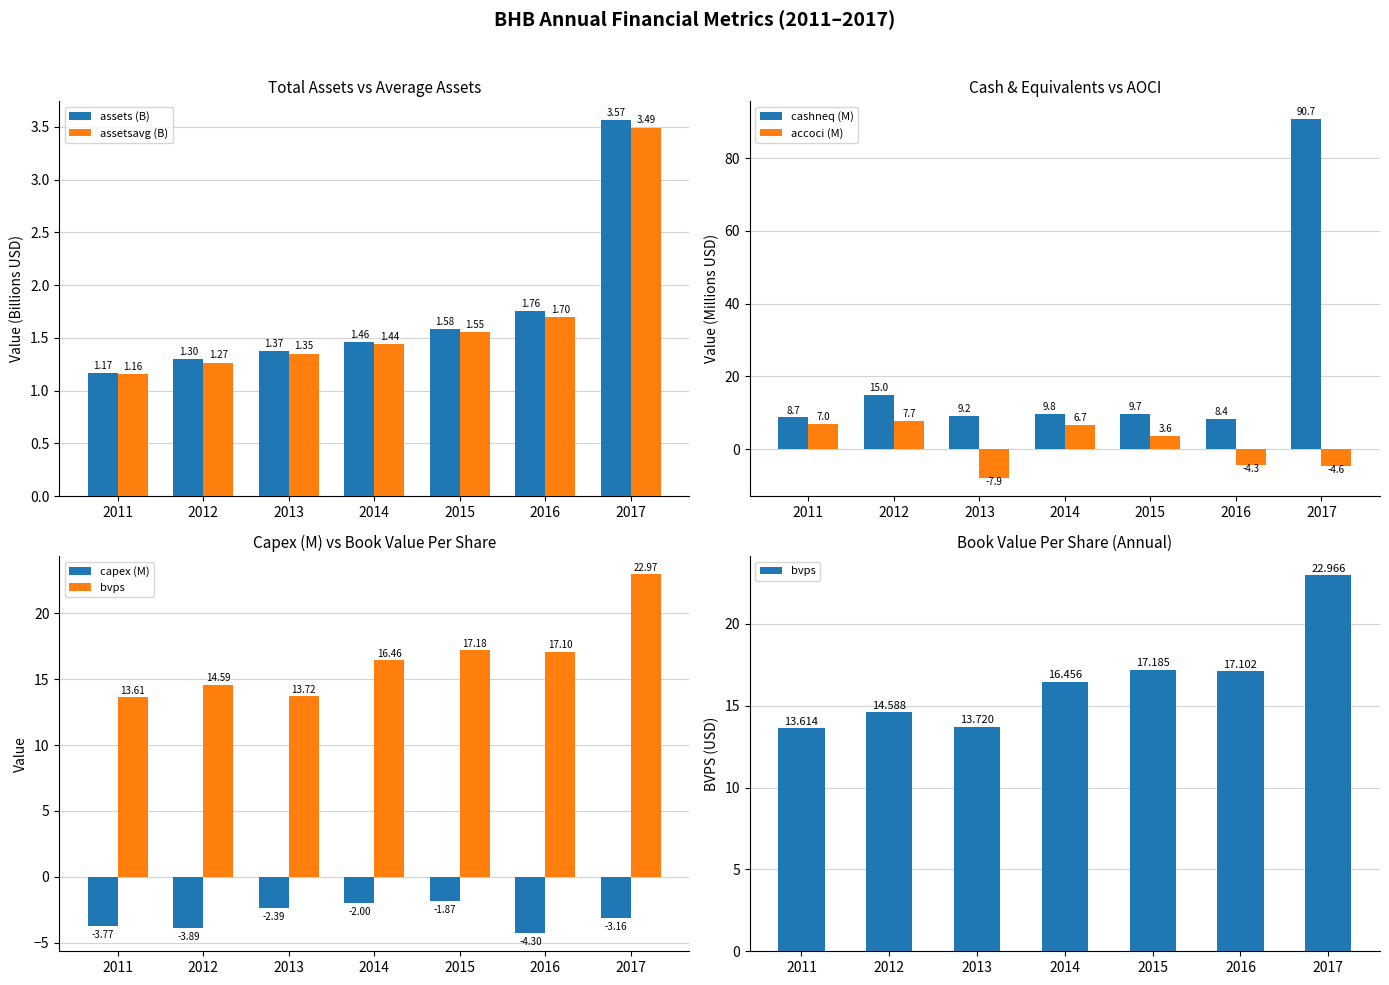

What are all the series names shown in the legend?

assets (B), assetsavg (B), cashneq (M), accoci (M), capex (M), bvps